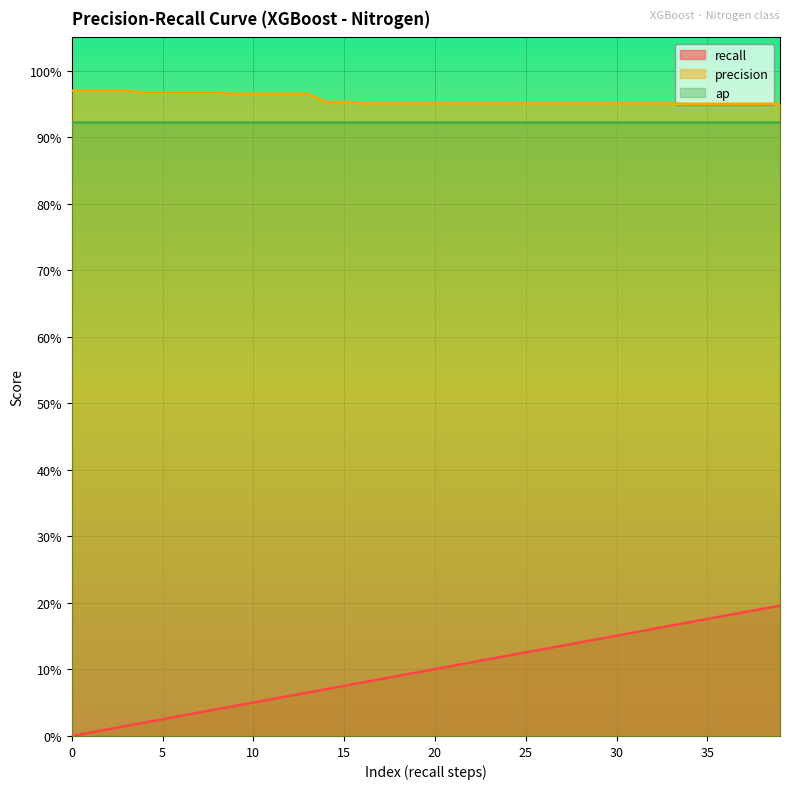

Reading left to right, extract all data points from this chart.

recall: 0=0.0	1=0.0	2=0.0	3=0.0	4=0.0	5=0.0	6=0.0	7=0.0	8=0.0	9=0.0	10=0.1	11=0.1	12=0.1	13=0.1	14=0.1	15=0.1	16=0.1	17=0.1	18=0.1	19=0.1	20=0.1	21=0.1	22=0.1	23=0.1	24=0.1	25=0.1	26=0.1	27=0.1	28=0.1	29=0.1	30=0.2	31=0.2	32=0.2	33=0.2	34=0.2	35=0.2	36=0.2	37=0.2	38=0.2	39=0.2
precision: 0=1.0	1=1.0	2=1.0	3=1.0	4=1.0	5=1.0	6=1.0	7=1.0	8=1.0	9=1.0	10=1.0	11=1.0	12=1.0	13=1.0	14=1.0	15=1.0	16=1.0	17=1.0	18=1.0	19=1.0	20=1.0	21=1.0	22=1.0	23=1.0	24=1.0	25=1.0	26=1.0	27=1.0	28=1.0	29=1.0	30=1.0	31=1.0	32=1.0	33=1.0	34=1.0	35=1.0	36=1.0	37=1.0	38=1.0	39=1.0